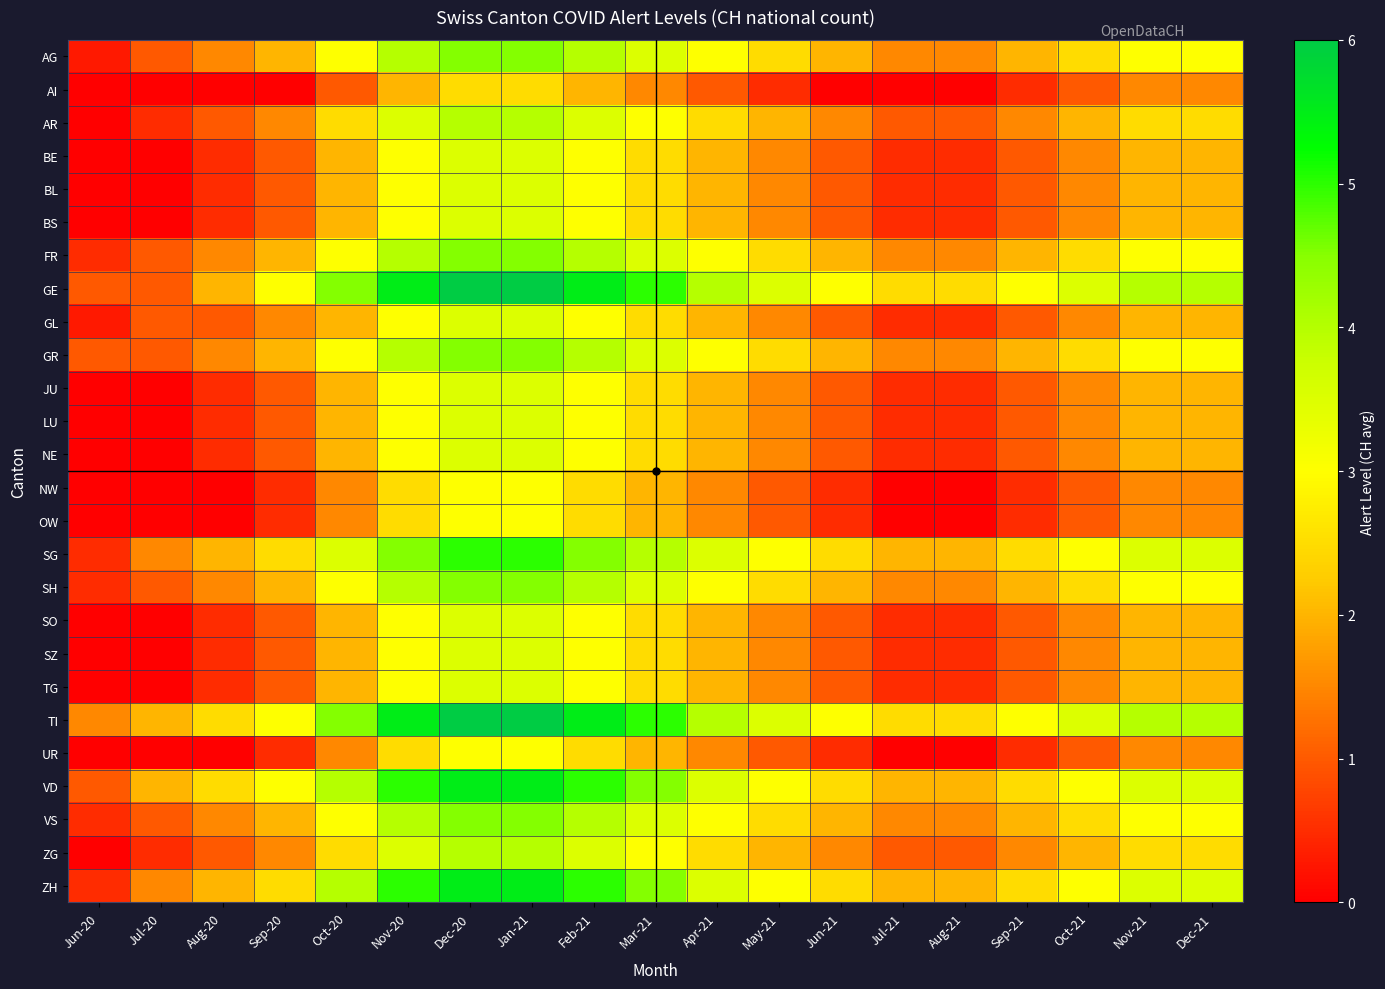

Reading left to right, what are all the values shown in this chart?

AG: Jun-20=0.3	Jul-20=1.0	Aug-20=1.5	Sep-20=2.0	Oct-20=3.0	Nov-20=4.0	Dec-20=4.5	Jan-21=4.5	Feb-21=4.0	Mar-21=3.5	Apr-21=3.0	May-21=2.5	Jun-21=2.0	Jul-21=1.5	Aug-21=1.5	Sep-21=2.0	Oct-21=2.5	Nov-21=3.0	Dec-21=3.0
AI: Jun-20=0.0	Jul-20=0.0	Aug-20=0.0	Sep-20=0.0	Oct-20=1.0	Nov-20=2.0	Dec-20=2.5	Jan-21=2.5	Feb-21=2.0	Mar-21=1.5	Apr-21=1.0	May-21=0.5	Jun-21=0.0	Jul-21=0.0	Aug-21=0.0	Sep-21=0.5	Oct-21=1.0	Nov-21=1.5	Dec-21=1.5
AR: Jun-20=0.0	Jul-20=0.5	Aug-20=1.0	Sep-20=1.5	Oct-20=2.5	Nov-20=3.5	Dec-20=4.0	Jan-21=4.0	Feb-21=3.5	Mar-21=3.0	Apr-21=2.5	May-21=2.0	Jun-21=1.5	Jul-21=1.0	Aug-21=1.0	Sep-21=1.5	Oct-21=2.0	Nov-21=2.5	Dec-21=2.5
BE: Jun-20=0.0	Jul-20=0.0	Aug-20=0.5	Sep-20=1.0	Oct-20=2.0	Nov-20=3.0	Dec-20=3.5	Jan-21=3.5	Feb-21=3.0	Mar-21=2.5	Apr-21=2.0	May-21=1.5	Jun-21=1.0	Jul-21=0.5	Aug-21=0.5	Sep-21=1.0	Oct-21=1.5	Nov-21=2.0	Dec-21=2.0
BL: Jun-20=0.0	Jul-20=0.0	Aug-20=0.5	Sep-20=1.0	Oct-20=2.0	Nov-20=3.0	Dec-20=3.5	Jan-21=3.5	Feb-21=3.0	Mar-21=2.5	Apr-21=2.0	May-21=1.5	Jun-21=1.0	Jul-21=0.5	Aug-21=0.5	Sep-21=1.0	Oct-21=1.5	Nov-21=2.0	Dec-21=2.0
BS: Jun-20=0.0	Jul-20=0.0	Aug-20=0.5	Sep-20=1.0	Oct-20=2.0	Nov-20=3.0	Dec-20=3.5	Jan-21=3.5	Feb-21=3.0	Mar-21=2.5	Apr-21=2.0	May-21=1.5	Jun-21=1.0	Jul-21=0.5	Aug-21=0.5	Sep-21=1.0	Oct-21=1.5	Nov-21=2.0	Dec-21=2.0
FR: Jun-20=0.5	Jul-20=1.0	Aug-20=1.5	Sep-20=2.0	Oct-20=3.0	Nov-20=4.0	Dec-20=4.5	Jan-21=4.5	Feb-21=4.0	Mar-21=3.5	Apr-21=3.0	May-21=2.5	Jun-21=2.0	Jul-21=1.5	Aug-21=1.5	Sep-21=2.0	Oct-21=2.5	Nov-21=3.0	Dec-21=3.0
GE: Jun-20=1.0	Jul-20=1.0	Aug-20=2.0	Sep-20=3.0	Oct-20=4.5	Nov-20=5.5	Dec-20=6.0	Jan-21=6.0	Feb-21=5.5	Mar-21=5.0	Apr-21=4.0	May-21=3.5	Jun-21=3.0	Jul-21=2.5	Aug-21=2.5	Sep-21=3.0	Oct-21=3.5	Nov-21=4.0	Dec-21=4.0
GL: Jun-20=0.3	Jul-20=1.0	Aug-20=1.0	Sep-20=1.5	Oct-20=2.0	Nov-20=3.0	Dec-20=3.5	Jan-21=3.5	Feb-21=3.0	Mar-21=2.5	Apr-21=2.0	May-21=1.5	Jun-21=1.0	Jul-21=0.5	Aug-21=0.5	Sep-21=1.0	Oct-21=1.5	Nov-21=2.0	Dec-21=2.0
GR: Jun-20=1.0	Jul-20=1.0	Aug-20=1.5	Sep-20=2.0	Oct-20=3.0	Nov-20=4.0	Dec-20=4.5	Jan-21=4.5	Feb-21=4.0	Mar-21=3.5	Apr-21=3.0	May-21=2.5	Jun-21=2.0	Jul-21=1.5	Aug-21=1.5	Sep-21=2.0	Oct-21=2.5	Nov-21=3.0	Dec-21=3.0
JU: Jun-20=0.0	Jul-20=0.0	Aug-20=0.5	Sep-20=1.0	Oct-20=2.0	Nov-20=3.0	Dec-20=3.5	Jan-21=3.5	Feb-21=3.0	Mar-21=2.5	Apr-21=2.0	May-21=1.5	Jun-21=1.0	Jul-21=0.5	Aug-21=0.5	Sep-21=1.0	Oct-21=1.5	Nov-21=2.0	Dec-21=2.0
LU: Jun-20=0.0	Jul-20=0.0	Aug-20=0.5	Sep-20=1.0	Oct-20=2.0	Nov-20=3.0	Dec-20=3.5	Jan-21=3.5	Feb-21=3.0	Mar-21=2.5	Apr-21=2.0	May-21=1.5	Jun-21=1.0	Jul-21=0.5	Aug-21=0.5	Sep-21=1.0	Oct-21=1.5	Nov-21=2.0	Dec-21=2.0
NE: Jun-20=0.0	Jul-20=0.0	Aug-20=0.5	Sep-20=1.0	Oct-20=2.0	Nov-20=3.0	Dec-20=3.5	Jan-21=3.5	Feb-21=3.0	Mar-21=2.5	Apr-21=2.0	May-21=1.5	Jun-21=1.0	Jul-21=0.5	Aug-21=0.5	Sep-21=1.0	Oct-21=1.5	Nov-21=2.0	Dec-21=2.0
NW: Jun-20=0.0	Jul-20=0.0	Aug-20=0.0	Sep-20=0.5	Oct-20=1.5	Nov-20=2.5	Dec-20=3.0	Jan-21=3.0	Feb-21=2.5	Mar-21=2.0	Apr-21=1.5	May-21=1.0	Jun-21=0.5	Jul-21=0.0	Aug-21=0.0	Sep-21=0.5	Oct-21=1.0	Nov-21=1.5	Dec-21=1.5
OW: Jun-20=0.0	Jul-20=0.0	Aug-20=0.0	Sep-20=0.5	Oct-20=1.5	Nov-20=2.5	Dec-20=3.0	Jan-21=3.0	Feb-21=2.5	Mar-21=2.0	Apr-21=1.5	May-21=1.0	Jun-21=0.5	Jul-21=0.0	Aug-21=0.0	Sep-21=0.5	Oct-21=1.0	Nov-21=1.5	Dec-21=1.5
SG: Jun-20=0.5	Jul-20=1.5	Aug-20=2.0	Sep-20=2.5	Oct-20=3.5	Nov-20=4.5	Dec-20=5.0	Jan-21=5.0	Feb-21=4.5	Mar-21=4.0	Apr-21=3.5	May-21=3.0	Jun-21=2.5	Jul-21=2.0	Aug-21=2.0	Sep-21=2.5	Oct-21=3.0	Nov-21=3.5	Dec-21=3.5
SH: Jun-20=0.5	Jul-20=1.0	Aug-20=1.5	Sep-20=2.0	Oct-20=3.0	Nov-20=4.0	Dec-20=4.5	Jan-21=4.5	Feb-21=4.0	Mar-21=3.5	Apr-21=3.0	May-21=2.5	Jun-21=2.0	Jul-21=1.5	Aug-21=1.5	Sep-21=2.0	Oct-21=2.5	Nov-21=3.0	Dec-21=3.0
SO: Jun-20=0.0	Jul-20=0.0	Aug-20=0.5	Sep-20=1.0	Oct-20=2.0	Nov-20=3.0	Dec-20=3.5	Jan-21=3.5	Feb-21=3.0	Mar-21=2.5	Apr-21=2.0	May-21=1.5	Jun-21=1.0	Jul-21=0.5	Aug-21=0.5	Sep-21=1.0	Oct-21=1.5	Nov-21=2.0	Dec-21=2.0
SZ: Jun-20=0.0	Jul-20=0.0	Aug-20=0.5	Sep-20=1.0	Oct-20=2.0	Nov-20=3.0	Dec-20=3.5	Jan-21=3.5	Feb-21=3.0	Mar-21=2.5	Apr-21=2.0	May-21=1.5	Jun-21=1.0	Jul-21=0.5	Aug-21=0.5	Sep-21=1.0	Oct-21=1.5	Nov-21=2.0	Dec-21=2.0
TG: Jun-20=0.0	Jul-20=0.0	Aug-20=0.5	Sep-20=1.0	Oct-20=2.0	Nov-20=3.0	Dec-20=3.5	Jan-21=3.5	Feb-21=3.0	Mar-21=2.5	Apr-21=2.0	May-21=1.5	Jun-21=1.0	Jul-21=0.5	Aug-21=0.5	Sep-21=1.0	Oct-21=1.5	Nov-21=2.0	Dec-21=2.0
TI: Jun-20=1.5	Jul-20=2.0	Aug-20=2.5	Sep-20=3.0	Oct-20=4.5	Nov-20=5.5	Dec-20=6.0	Jan-21=6.0	Feb-21=5.5	Mar-21=5.0	Apr-21=4.0	May-21=3.5	Jun-21=3.0	Jul-21=2.5	Aug-21=2.5	Sep-21=3.0	Oct-21=3.5	Nov-21=4.0	Dec-21=4.0
UR: Jun-20=0.0	Jul-20=0.0	Aug-20=0.0	Sep-20=0.5	Oct-20=1.5	Nov-20=2.5	Dec-20=3.0	Jan-21=3.0	Feb-21=2.5	Mar-21=2.0	Apr-21=1.5	May-21=1.0	Jun-21=0.5	Jul-21=0.0	Aug-21=0.0	Sep-21=0.5	Oct-21=1.0	Nov-21=1.5	Dec-21=1.5
VD: Jun-20=1.0	Jul-20=2.0	Aug-20=2.5	Sep-20=3.0	Oct-20=4.0	Nov-20=5.0	Dec-20=5.5	Jan-21=5.5	Feb-21=5.0	Mar-21=4.5	Apr-21=3.5	May-21=3.0	Jun-21=2.5	Jul-21=2.0	Aug-21=2.0	Sep-21=2.5	Oct-21=3.0	Nov-21=3.5	Dec-21=3.5
VS: Jun-20=0.5	Jul-20=1.0	Aug-20=1.5	Sep-20=2.0	Oct-20=3.0	Nov-20=4.0	Dec-20=4.5	Jan-21=4.5	Feb-21=4.0	Mar-21=3.5	Apr-21=3.0	May-21=2.5	Jun-21=2.0	Jul-21=1.5	Aug-21=1.5	Sep-21=2.0	Oct-21=2.5	Nov-21=3.0	Dec-21=3.0
ZG: Jun-20=0.0	Jul-20=0.5	Aug-20=1.0	Sep-20=1.5	Oct-20=2.5	Nov-20=3.5	Dec-20=4.0	Jan-21=4.0	Feb-21=3.5	Mar-21=3.0	Apr-21=2.5	May-21=2.0	Jun-21=1.5	Jul-21=1.0	Aug-21=1.0	Sep-21=1.5	Oct-21=2.0	Nov-21=2.5	Dec-21=2.5
ZH: Jun-20=0.5	Jul-20=1.5	Aug-20=2.0	Sep-20=2.5	Oct-20=4.0	Nov-20=5.0	Dec-20=5.5	Jan-21=5.5	Feb-21=5.0	Mar-21=4.5	Apr-21=3.5	May-21=3.0	Jun-21=2.5	Jul-21=2.0	Aug-21=2.0	Sep-21=2.5	Oct-21=3.0	Nov-21=3.5	Dec-21=3.5